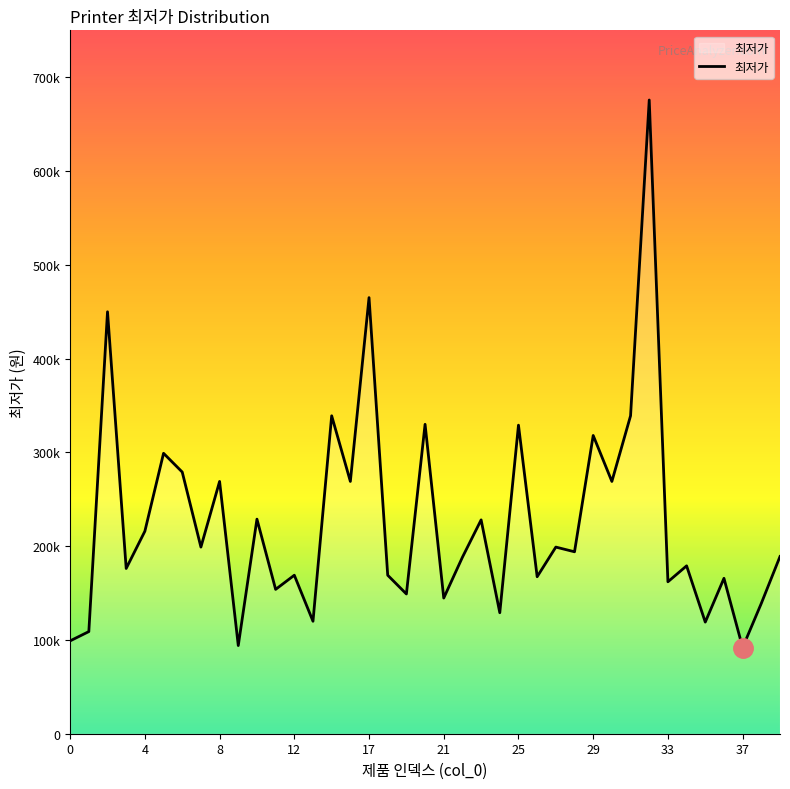

Reading left to right, what are all the values shown in this chart?

99000	108900	449900	176200	215900	299000	279000	199000	269000	94000	228800	153900	169000	119900	339000	269000	465000	169000	149000	329900	144660	188210	228000	129000	329000	167400	199000	194000	318000	269000	339000	675710	162000	179000	119000	165700	91880	139000	188950